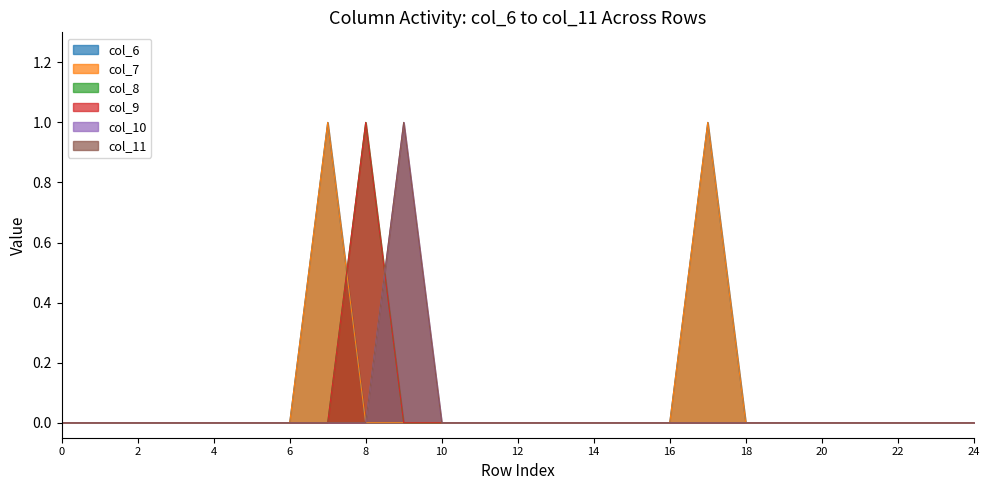

What are all the series names shown in the legend?

col_6, col_7, col_8, col_9, col_10, col_11